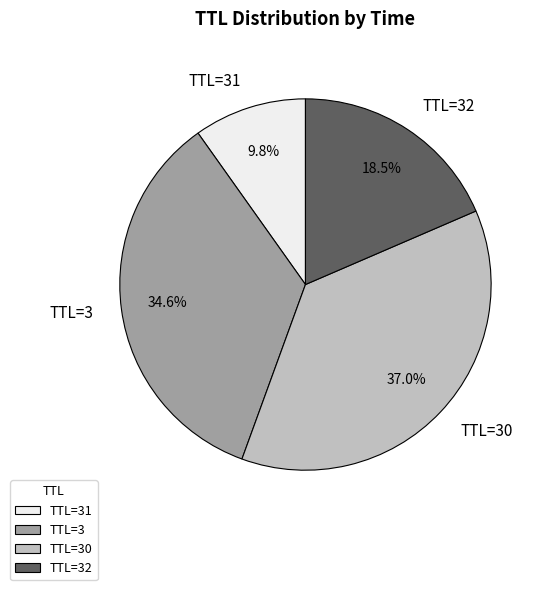

Rank the categories by value from lowest to highest.

TTL=31, TTL=32, TTL=3, TTL=30